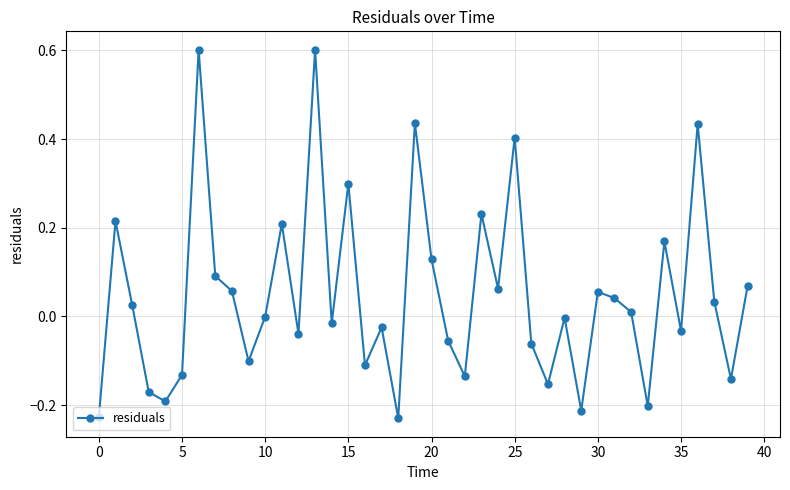

True or false: the data has more than 0 interior local peaks.

True